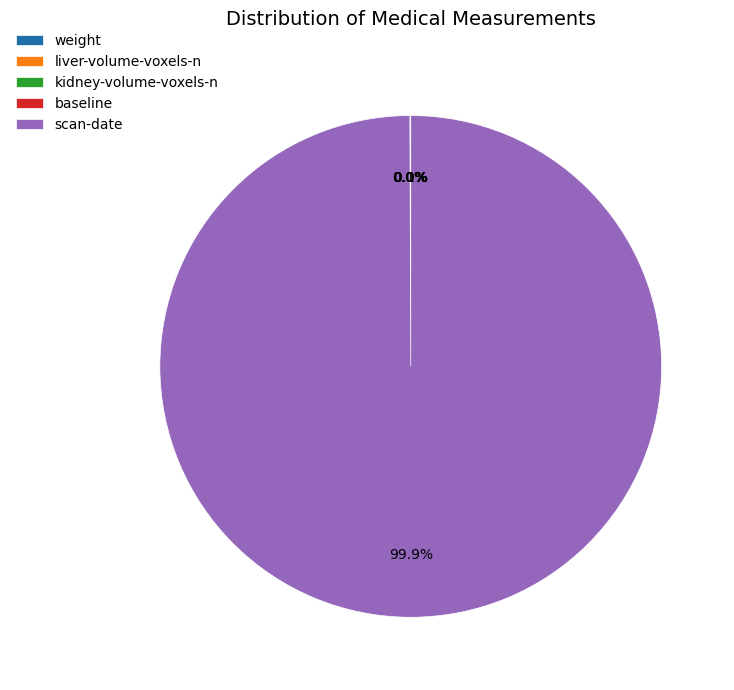

Does scan-date account for over 50% of the chart?

Yes